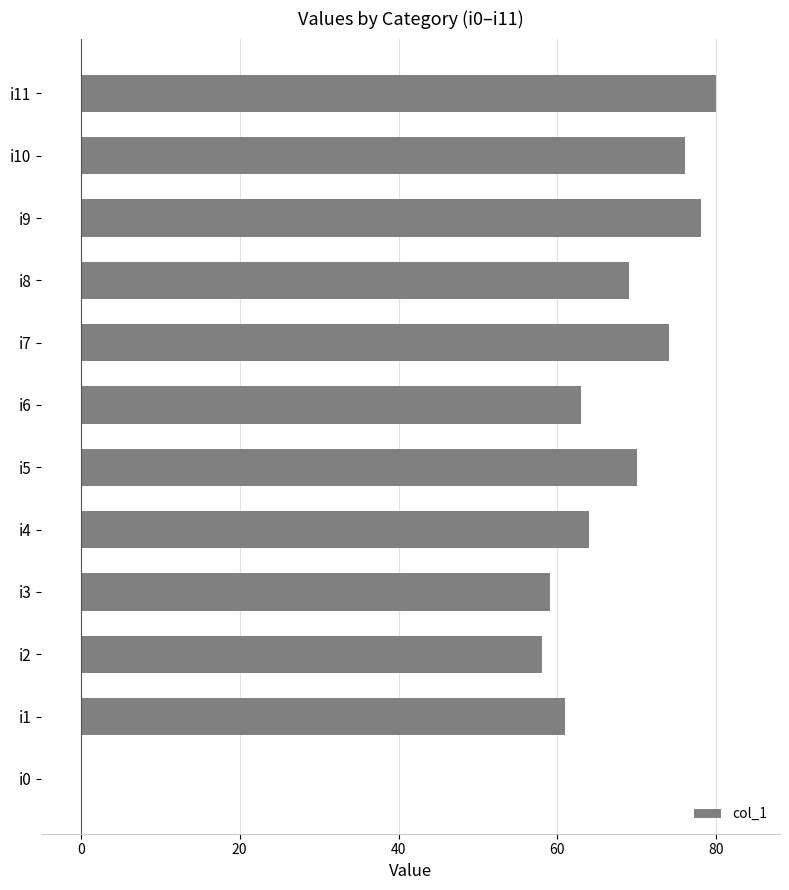

Reading bottom to top, what are all the values shown in this chart?

i0=0	i1=61	i2=58	i3=59	i4=64	i5=70	i6=63	i7=74	i8=69	i9=78	i10=76	i11=80